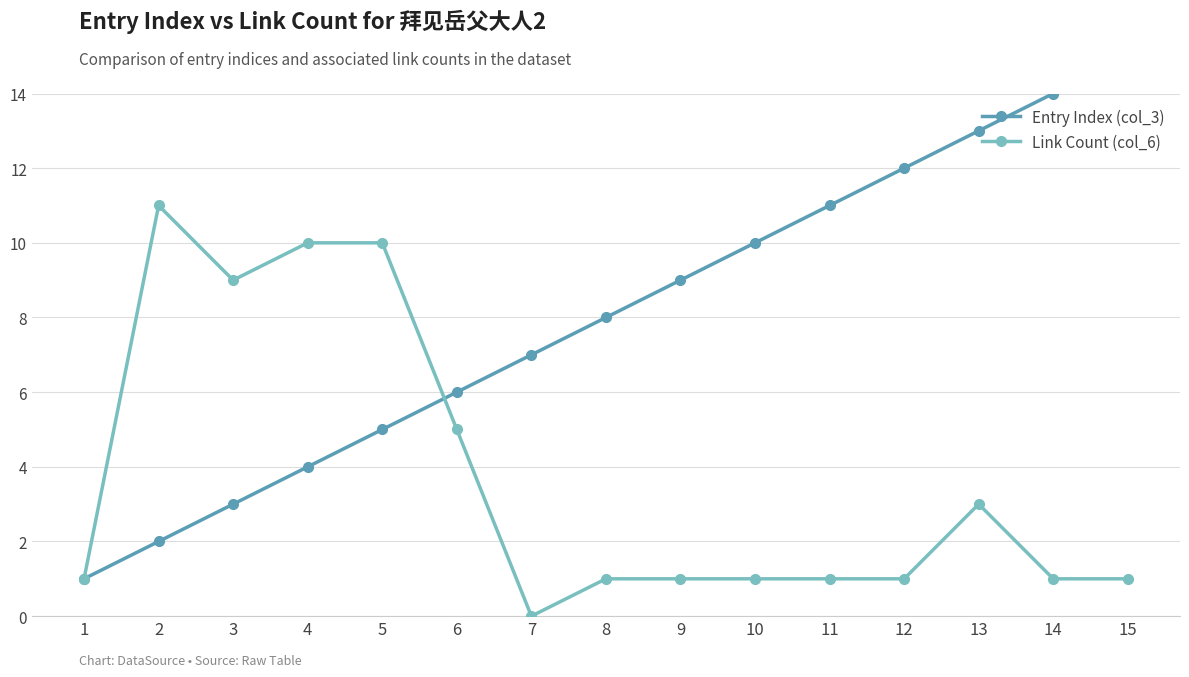

True or false: Link Count (col_6) has more than 1 points higher than both neighbors.

True